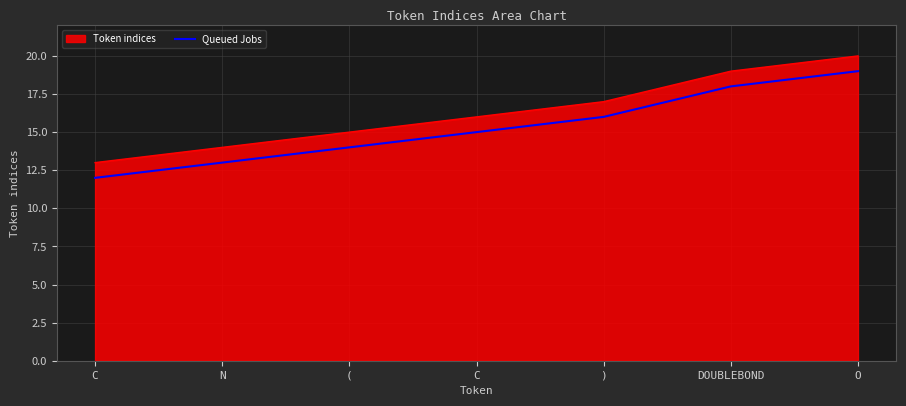

Is this an area chart (filled region under the line)?

Yes